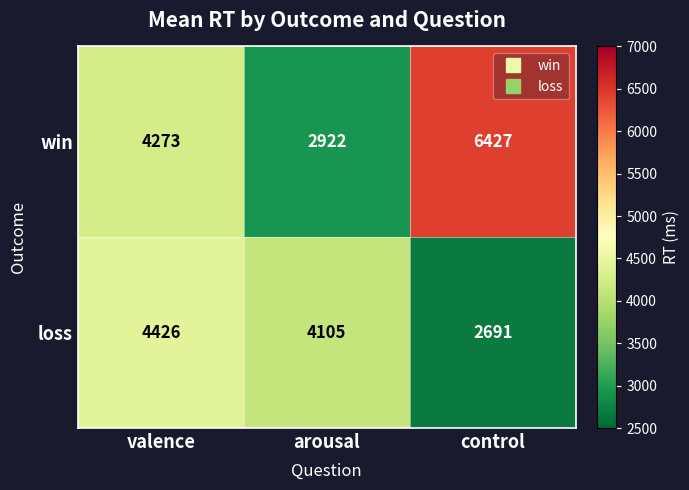

Read the win value at valence, to the nearest 10.

4270